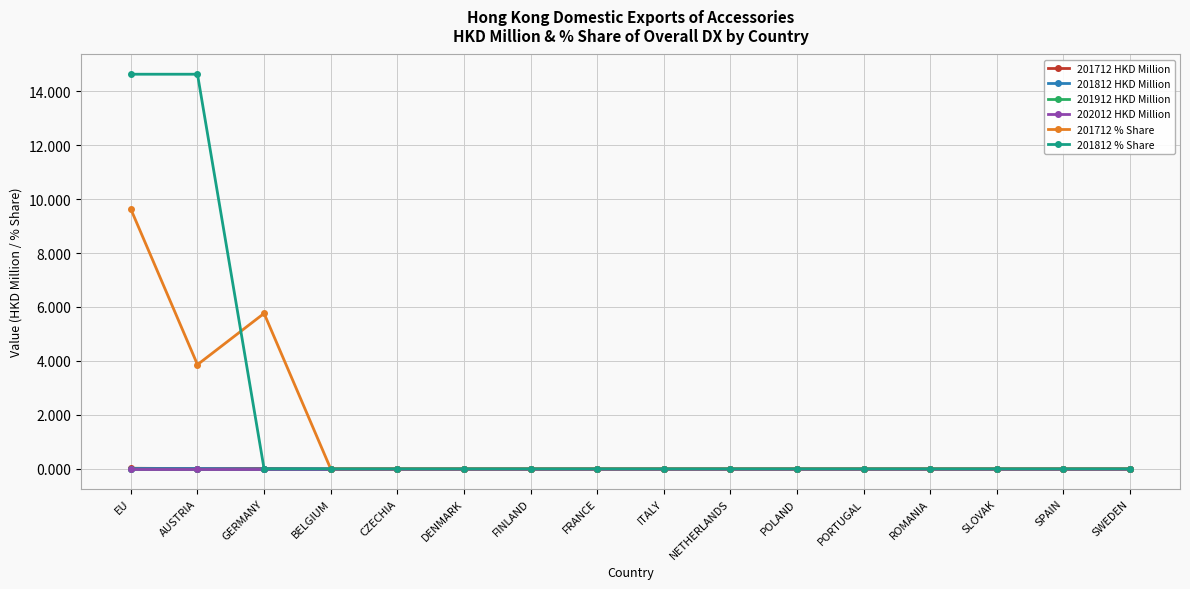

What position from the right is EU?

16